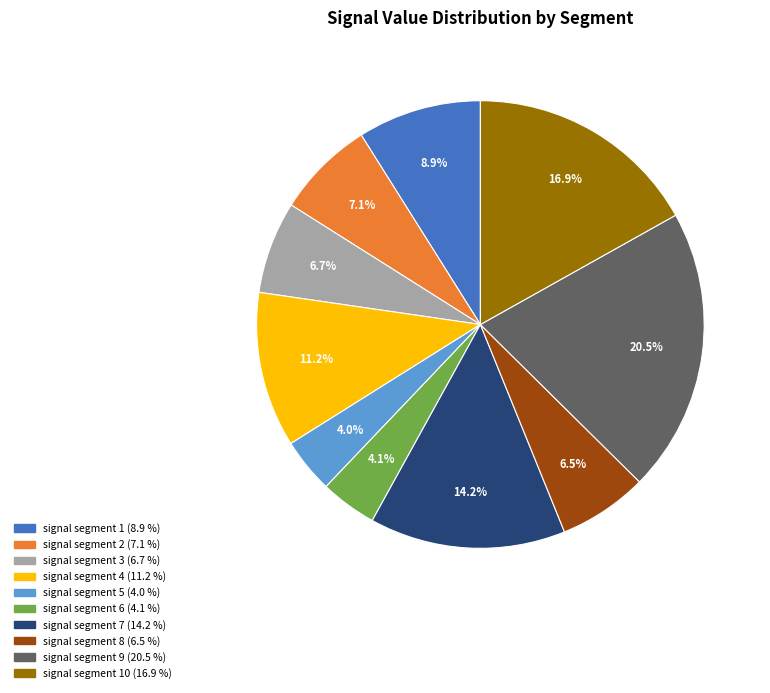

Is there any slice that represents more than half of the pie?

No